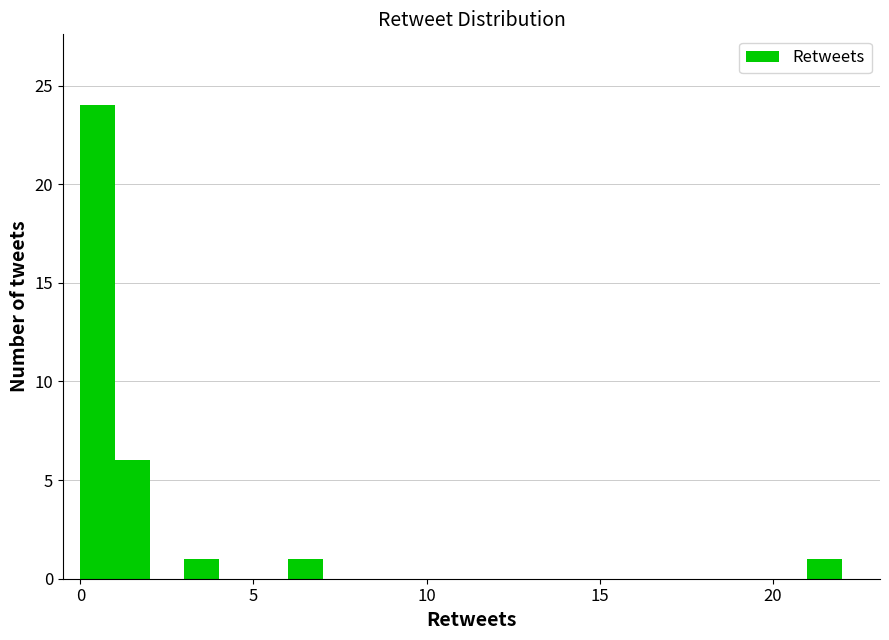

Read against the x-axis, roughly where is the centre of the tallest bar?

0.5